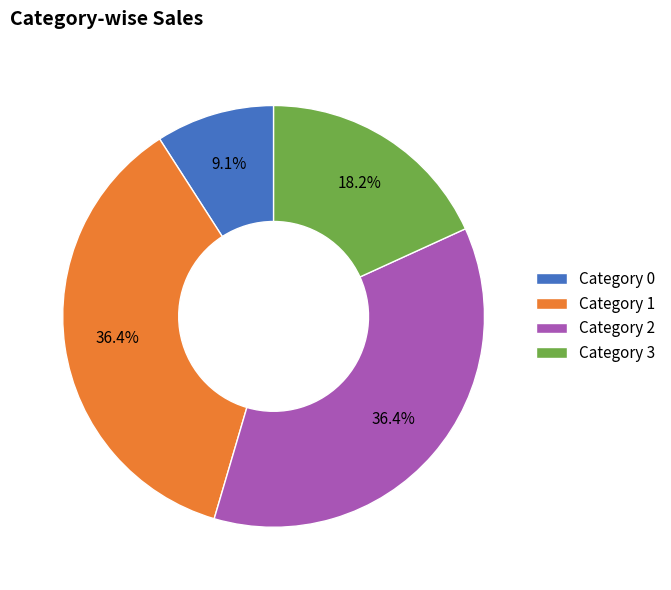

To the nearest percent, what is the average slice percentage?

25%